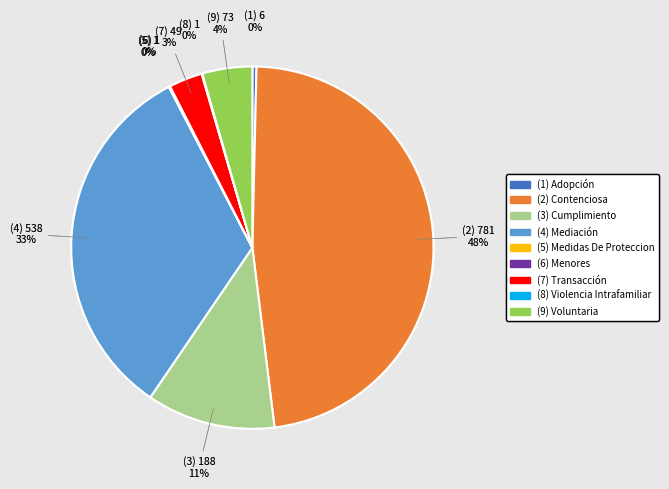

To the nearest percent, what is the average slice percentage?

11%